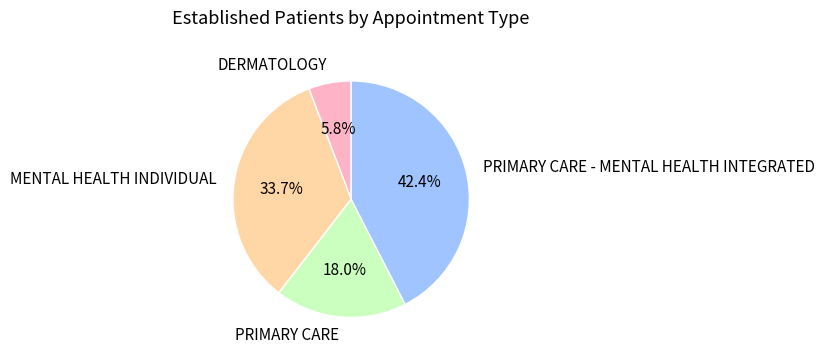

Approximately how many times larger is the value at PRIMARY CARE compared to MENTAL HEALTH INDIVIDUAL?

0.5